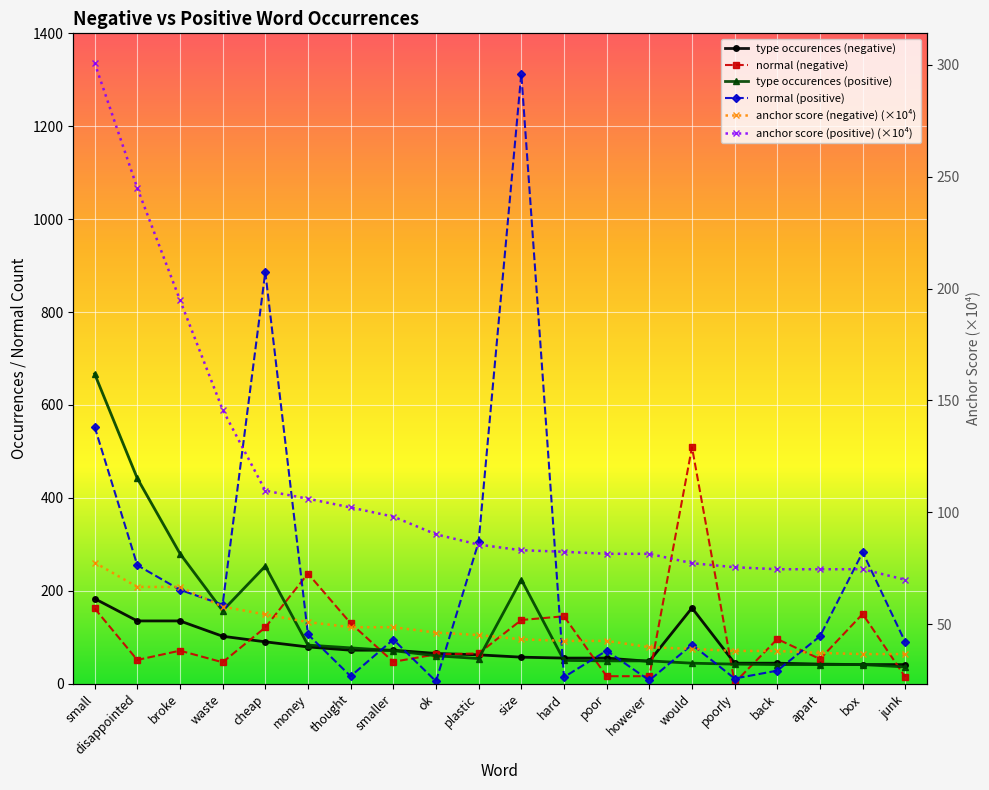

Which category has the lowest value across all series?

poorly